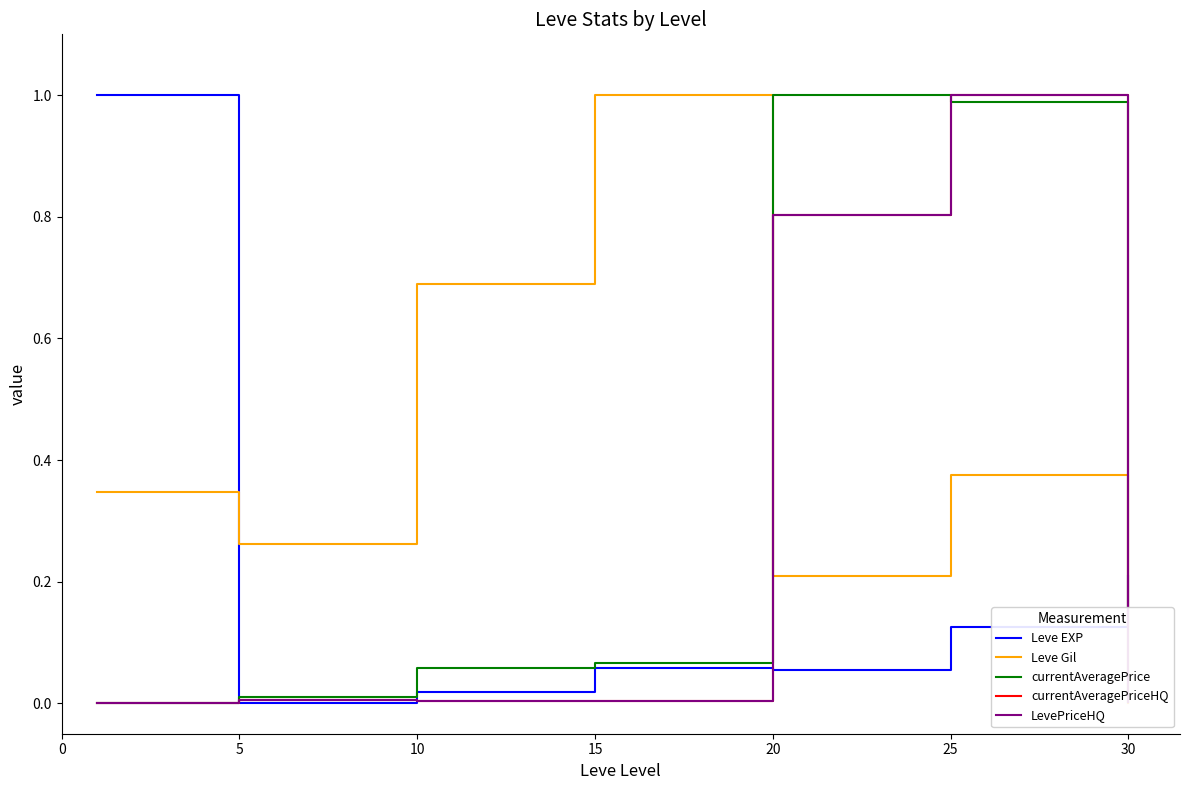

Reading right to left, list all the values displayed in this chart.

Leve EXP: 0.2	0.1	0.1	0.1	0.0	0.0	1.0
Leve Gil: 0.0	0.4	0.2	1.0	0.7	0.3	0.3
currentAveragePrice: 0.0	1.0	1.0	0.1	0.1	0.0	0.0
currentAveragePriceHQ: 0.0	1.0	0.8	0.0	0.0	0.0	0.0
LevePriceHQ: 0.0	1.0	0.8	0.0	0.0	0.0	0.0